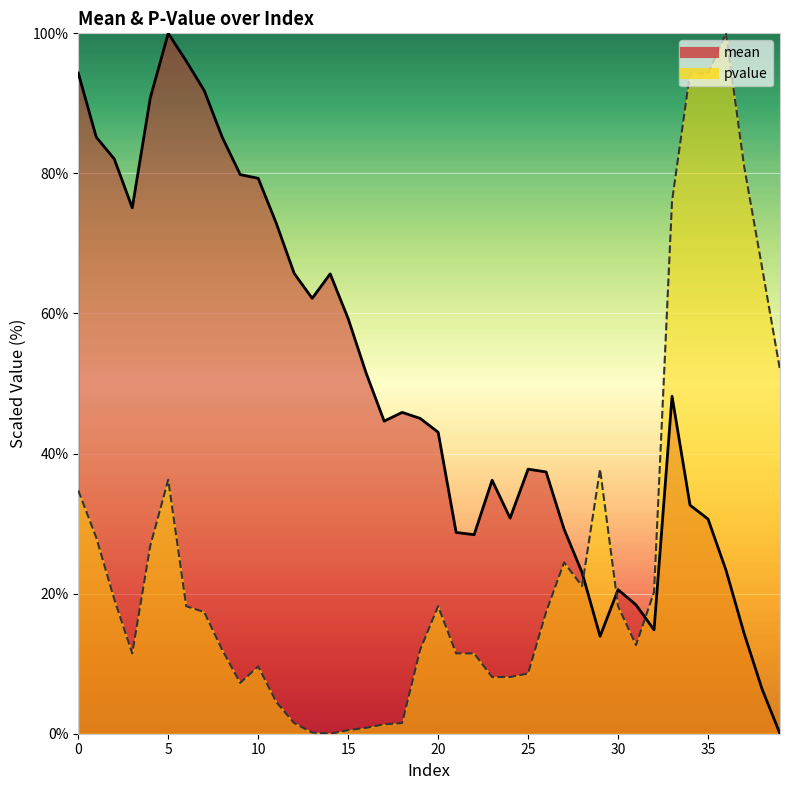

Rank the series at 1 from lowest to highest value.

pvalue, mean